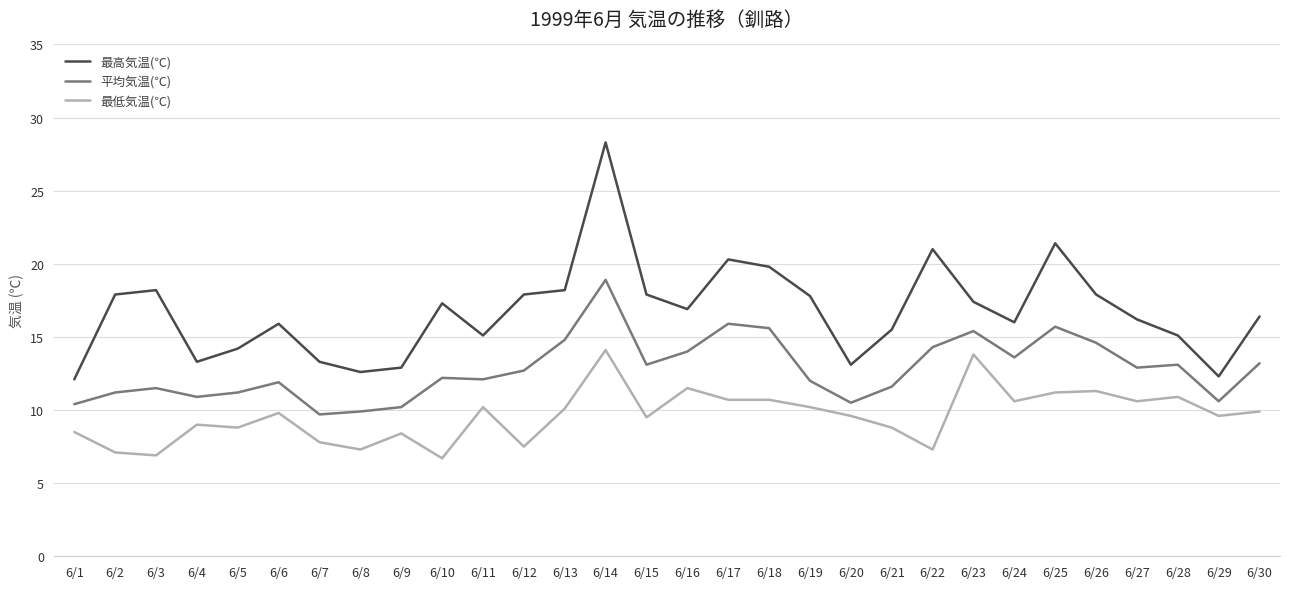

True or false: 最高気温(℃) and 平均気温(℃) cross at least once.

False